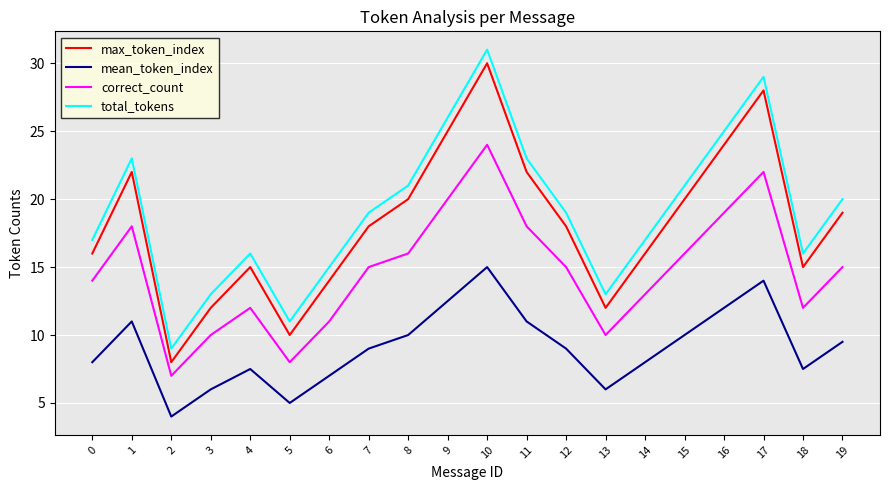

True or false: total_tokens and correct_count intersect in this chart.

False